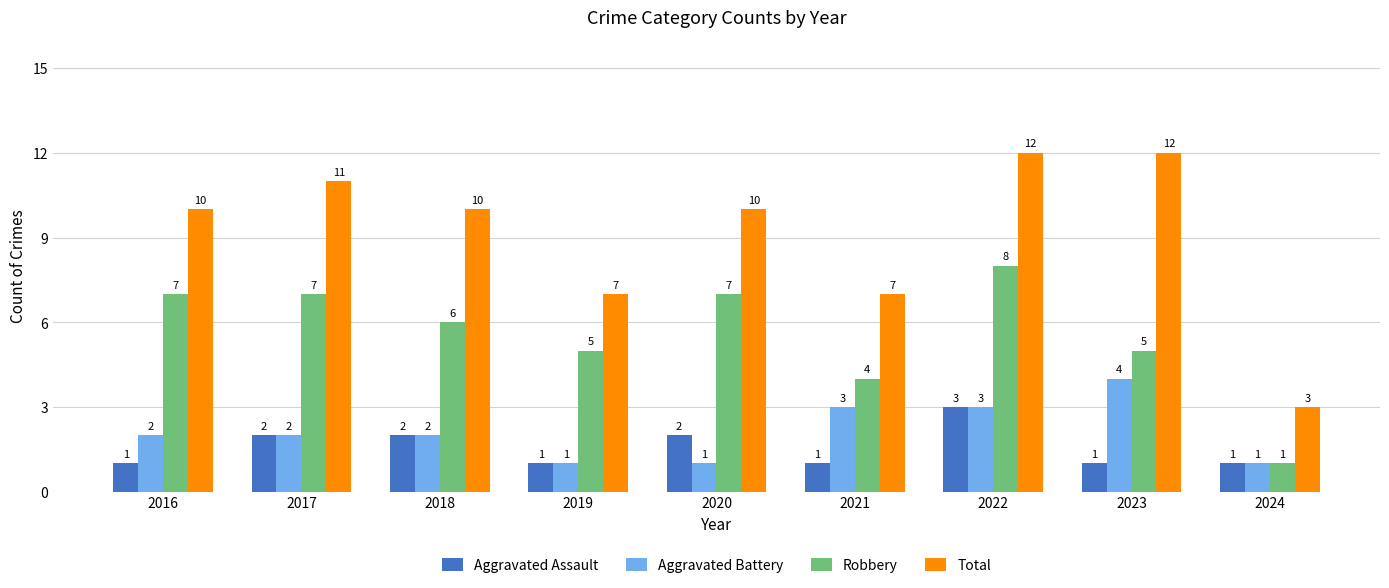

How many Robbery values are between 5 and 7?

6